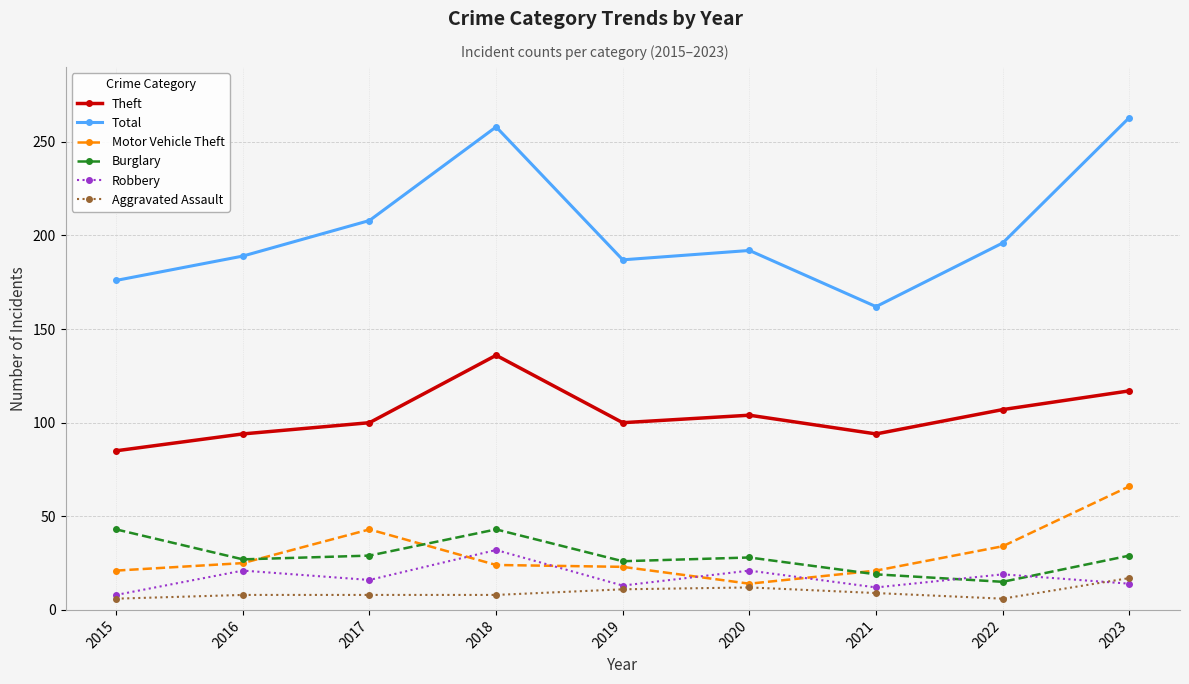

What is the maximum value for Motor Vehicle Theft?

66